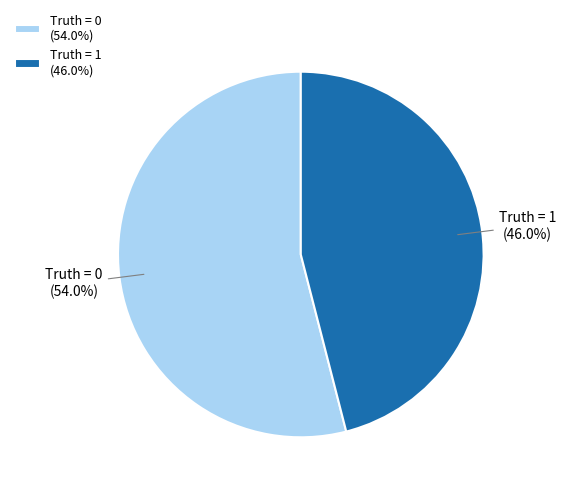

What is the total percentage of Truth = 0 (54.0%) and Truth = 1 (46.0%)?

100.0%